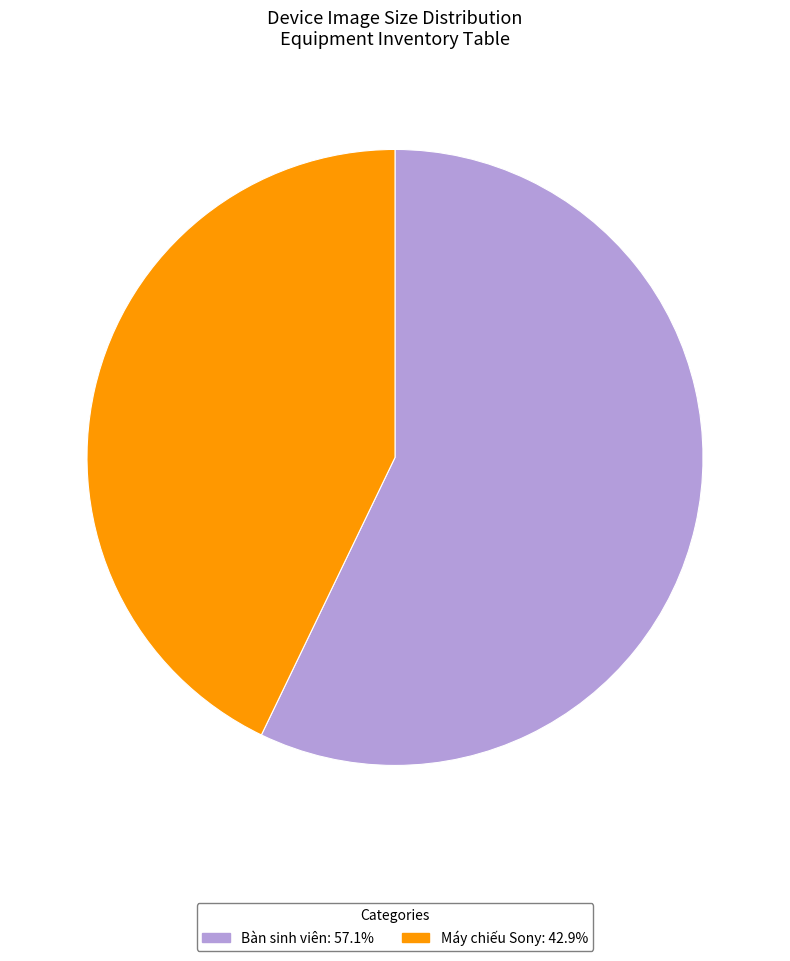

The Máy chiếu Sony slice represents 36% of the pie. True or false?

False